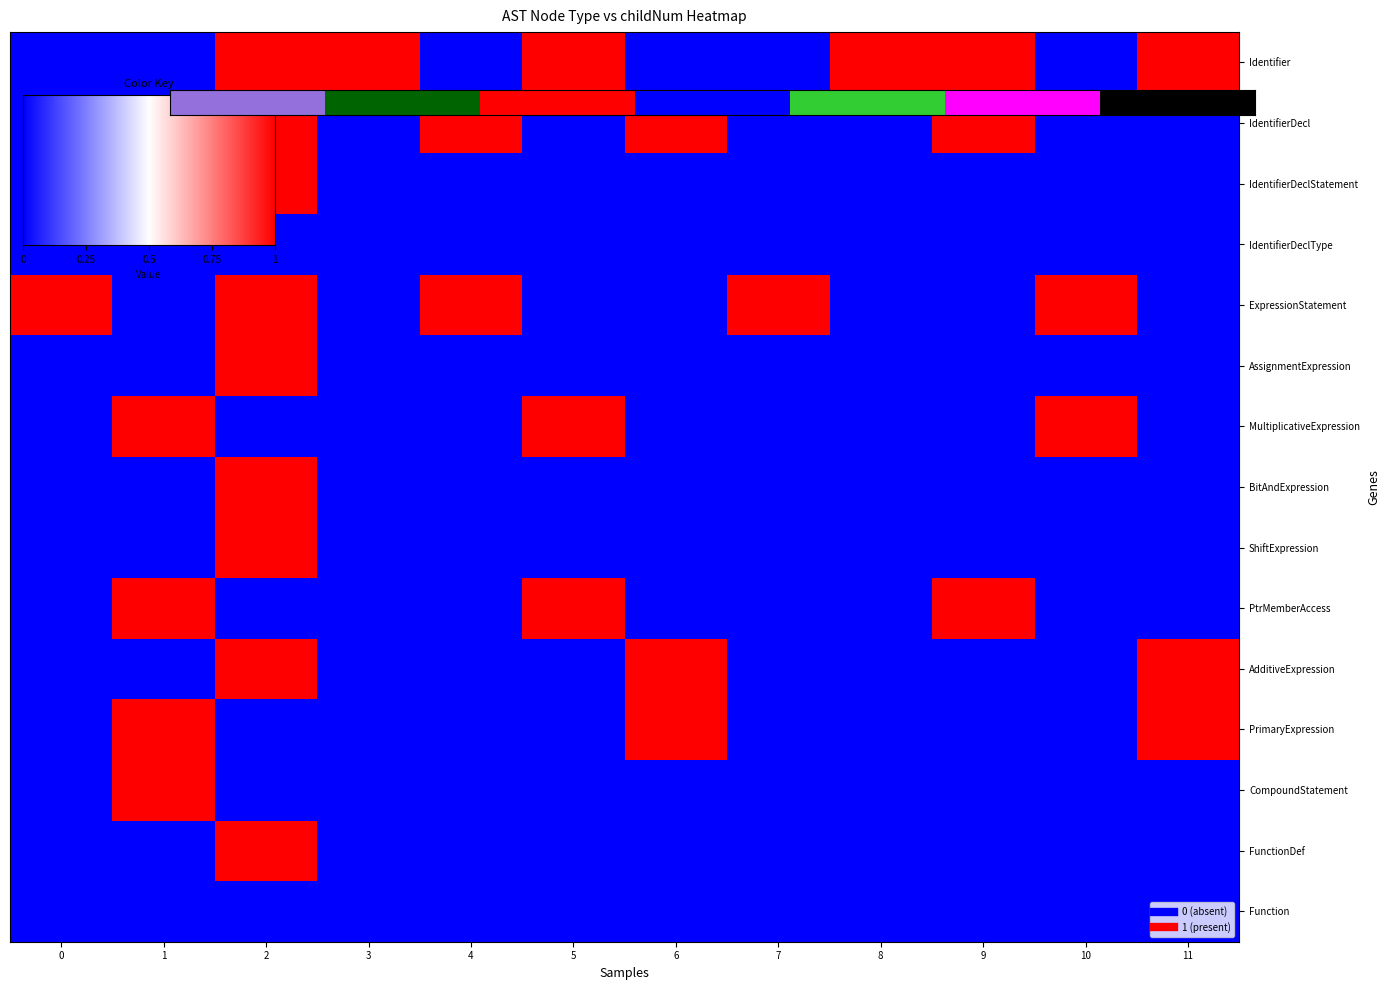

At which category is the sum across all series the highest?

2